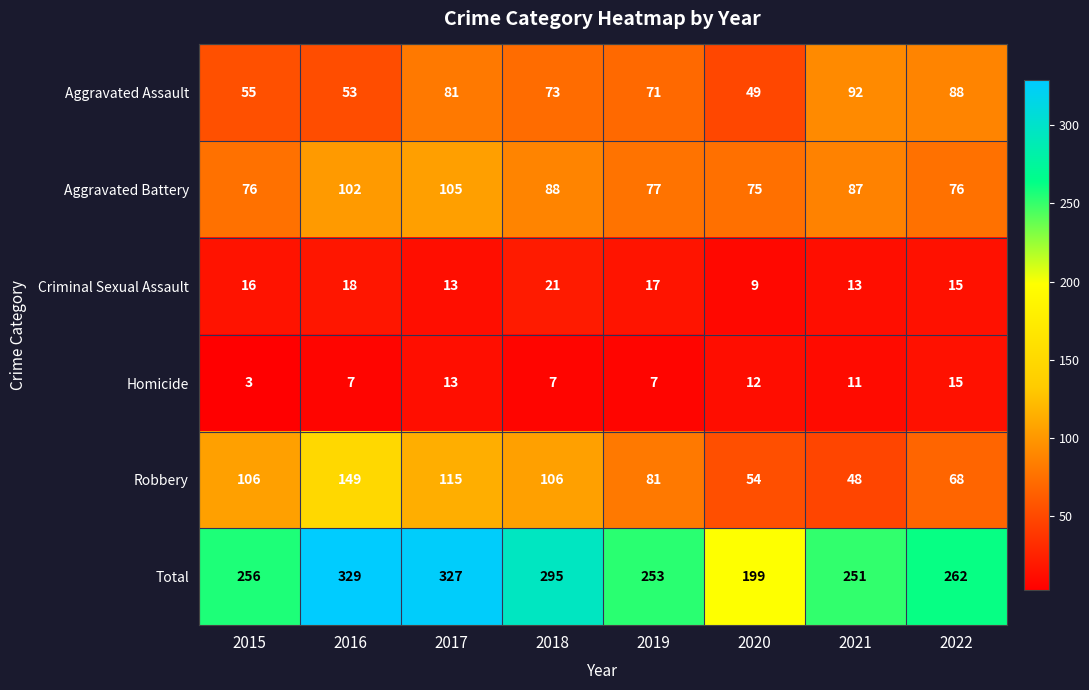

Where does the Homicide series first go above 11?

2017